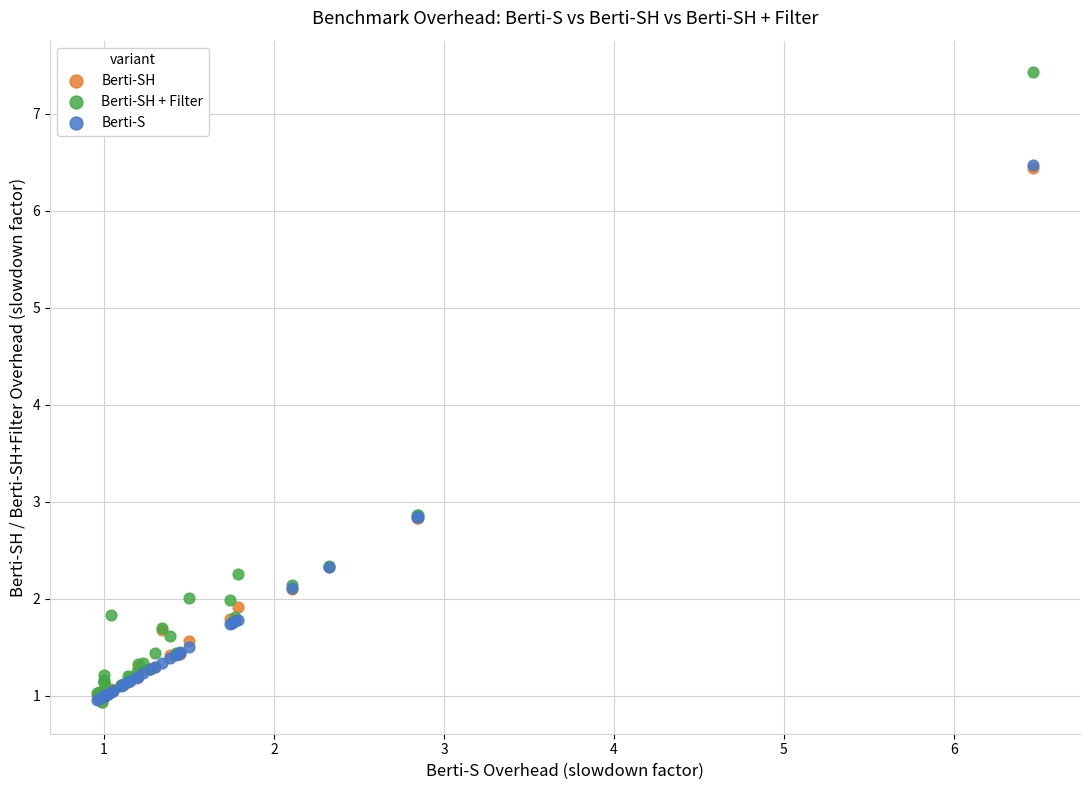

Which series reaches the maximum Y coordinate?

Berti-SH + Filter